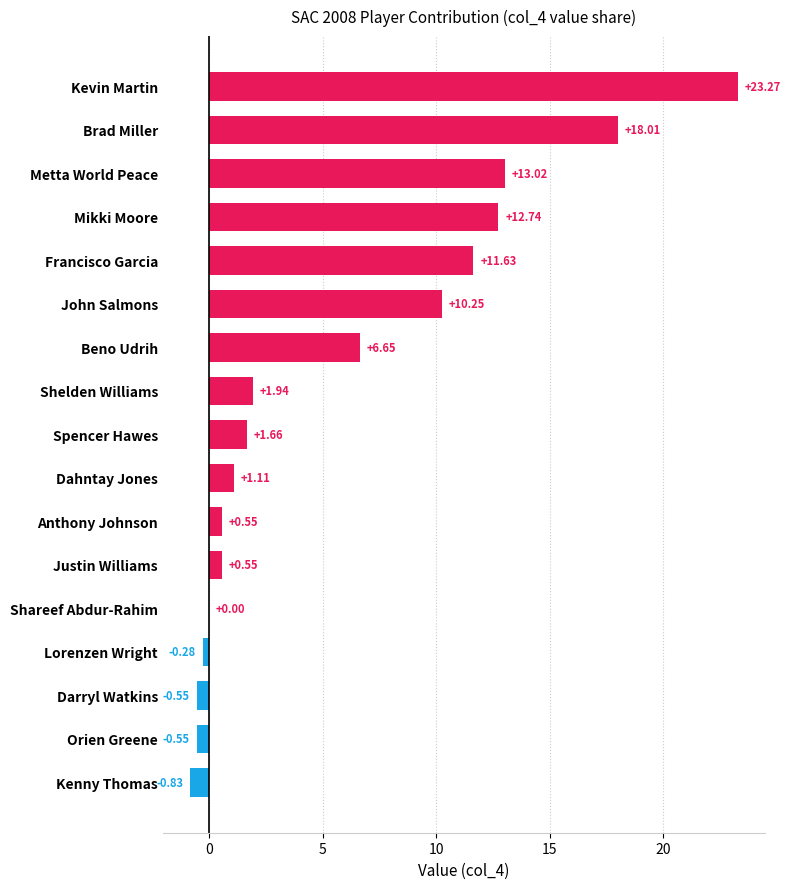

Where is the data nearest to the value 11?

Francisco Garcia